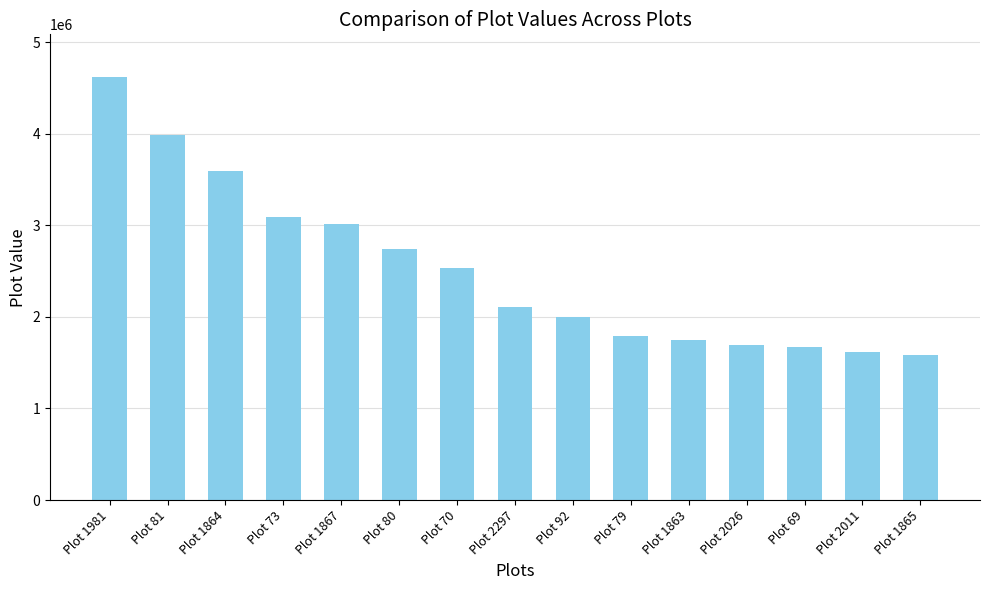

What is the sum of all values?

37778613.9